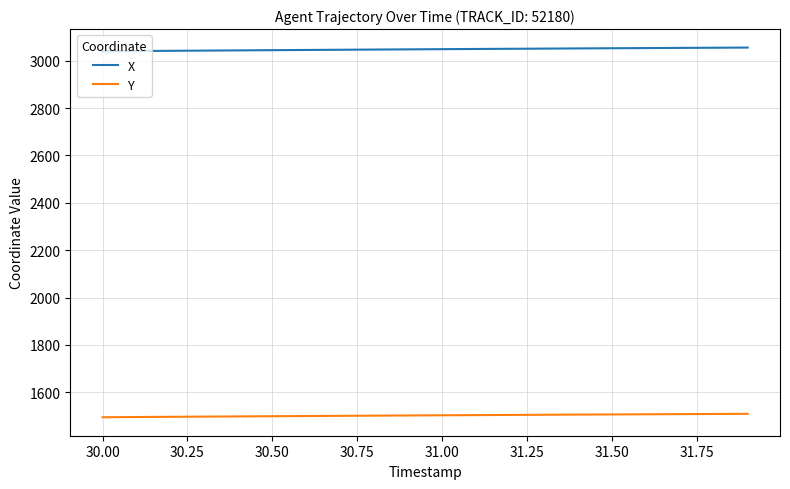

What are all the series names shown in the legend?

X, Y